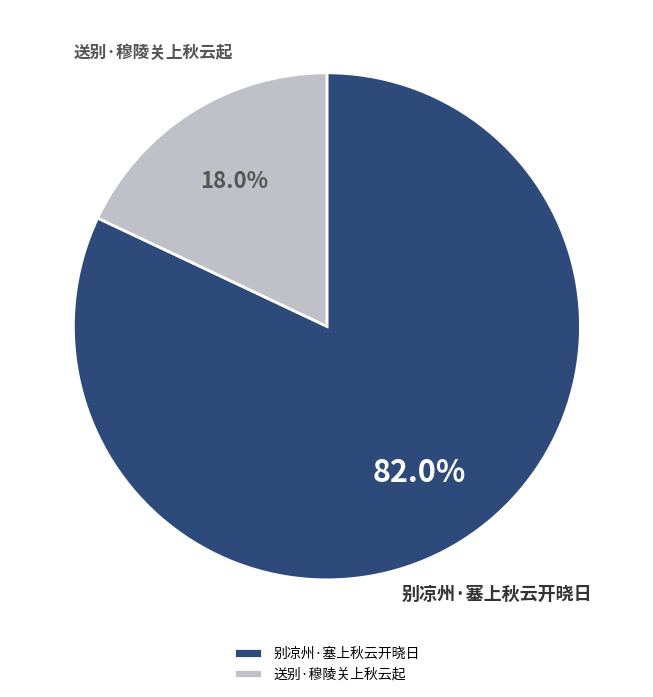

The 别凉州·塞上秋云开晓日 slice represents 82% of the pie. True or false?

True